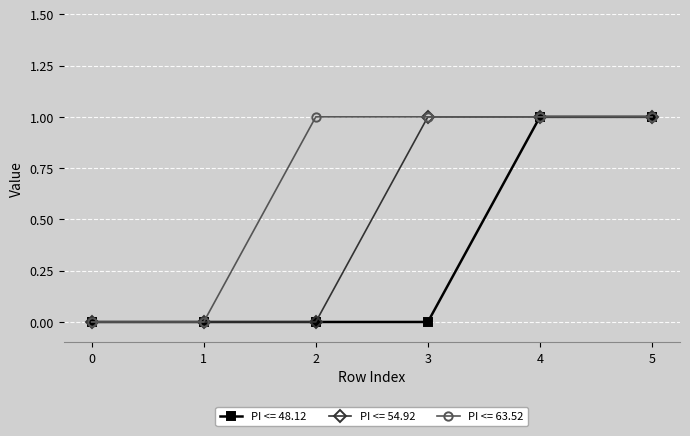

Rank the series by their average value, from lowest to highest.

PI <= 48.12, PI <= 54.92, PI <= 63.52